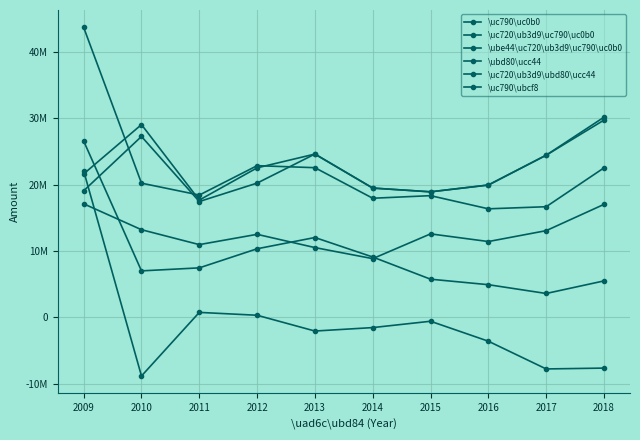

What is the maximum value shown in the chart?

43715224